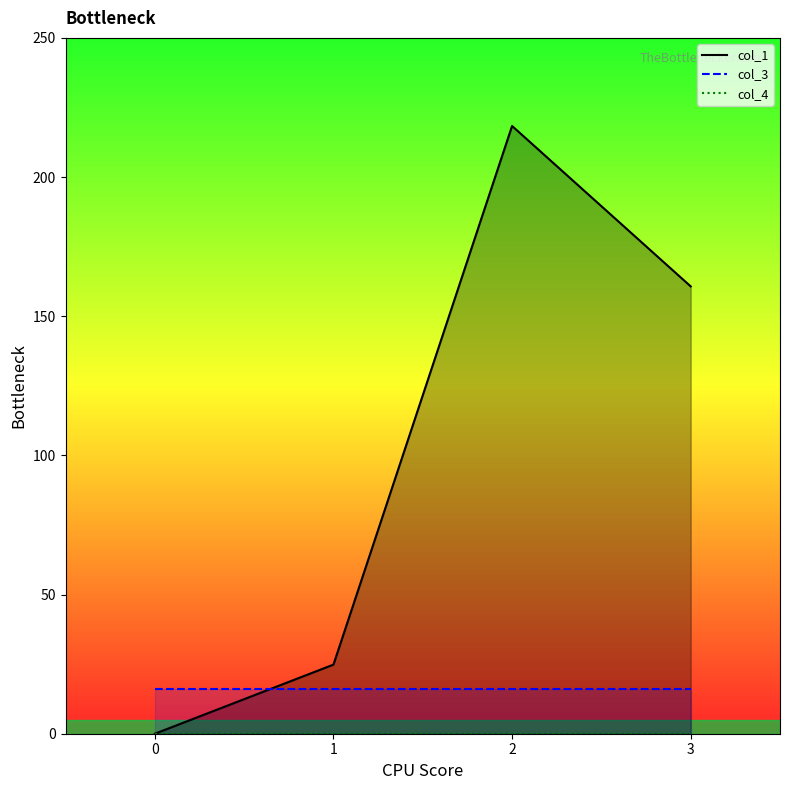

Count the number of categories in the chart.

4